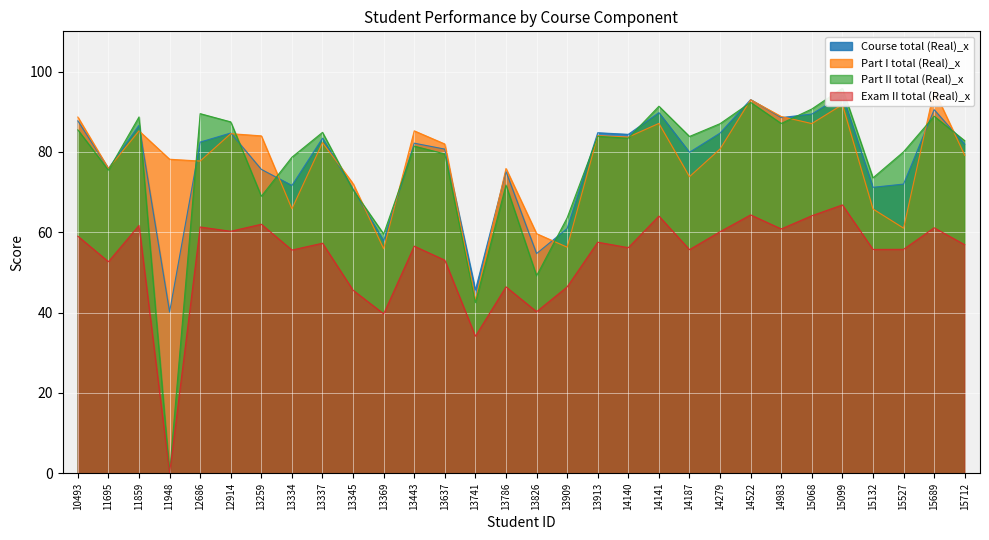

What is the value of the Part I total (Real)_x point at the 9th from the left?

82.3